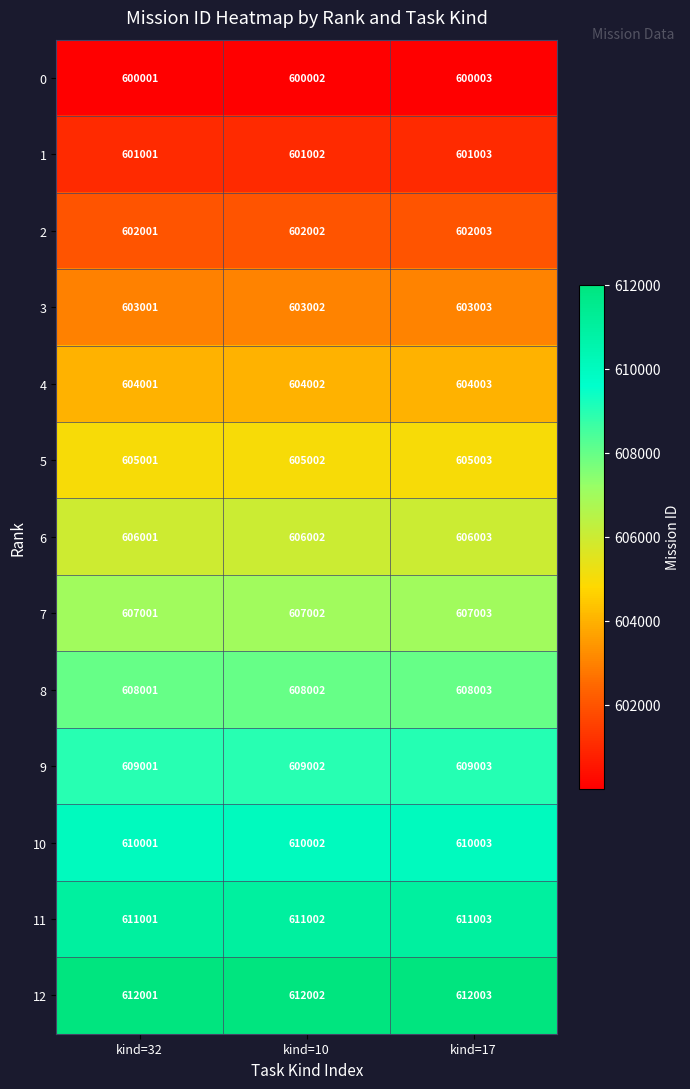

Where is 12 nearest to the value 612002?

kind=10